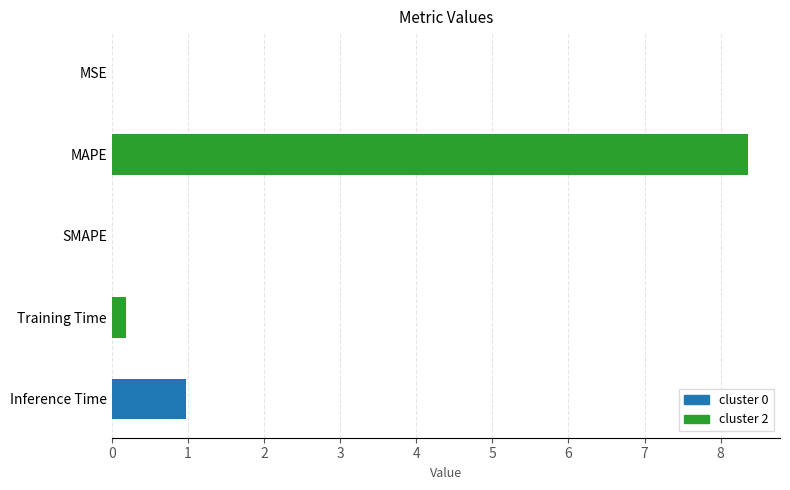

Which has a higher value, Inference Time or SMAPE?

Inference Time